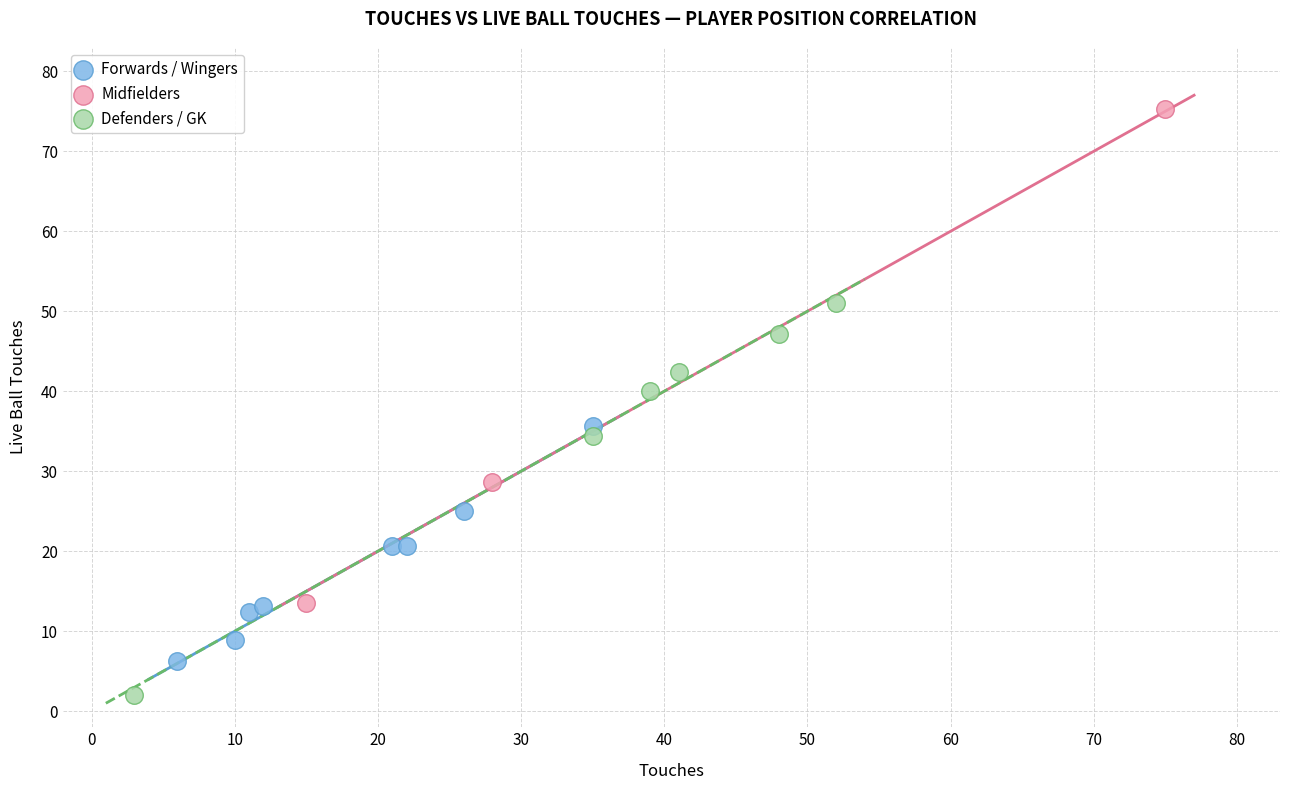

Which series has the widest spread of Y values?

Midfielders